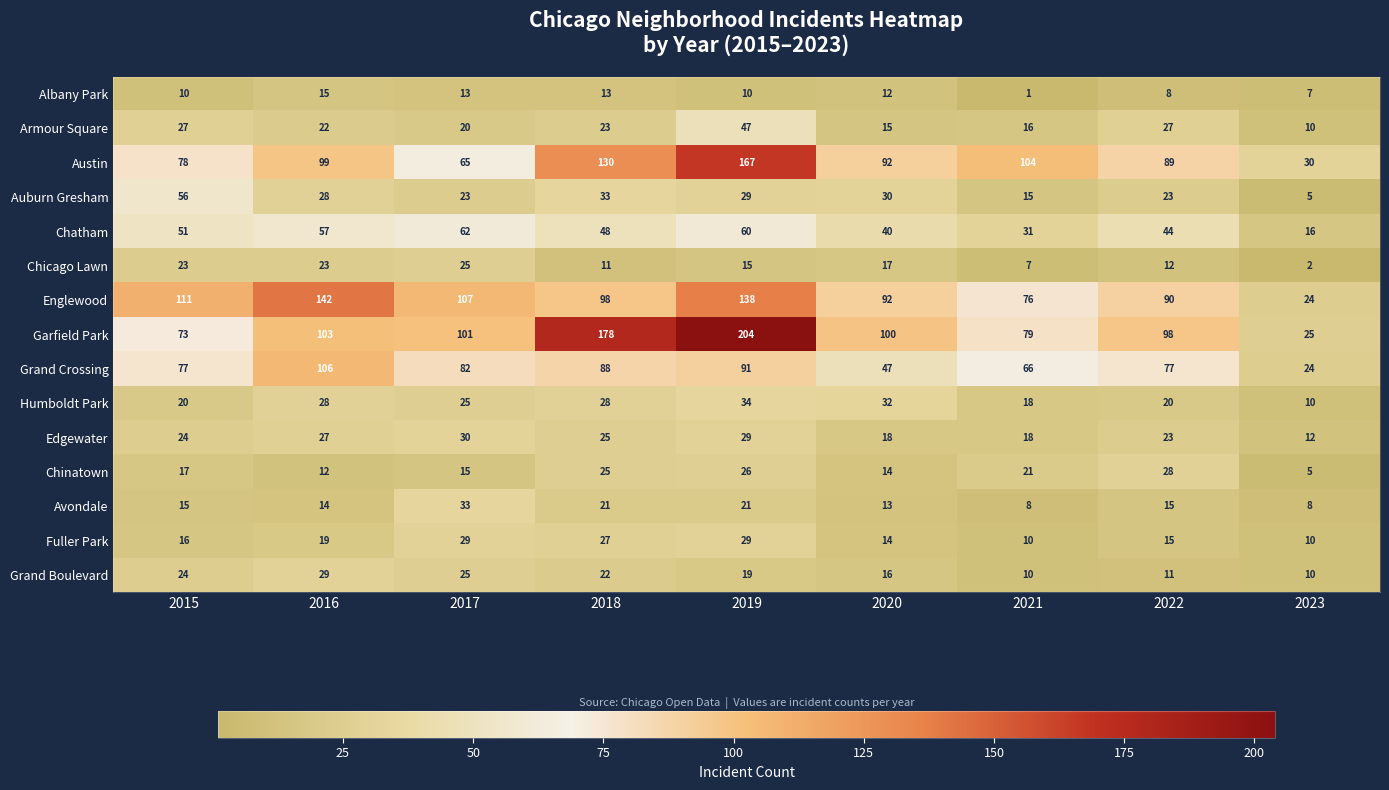

At which label does Humboldt Park first exceed 25?

2016